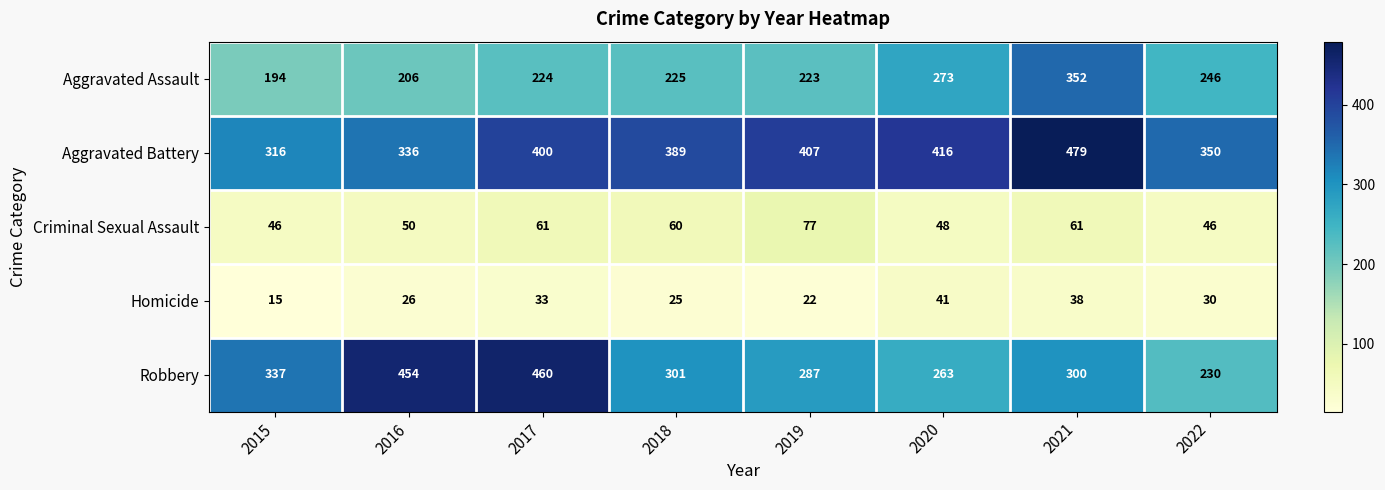

At which category does the chart reach its minimum across all series?

2015